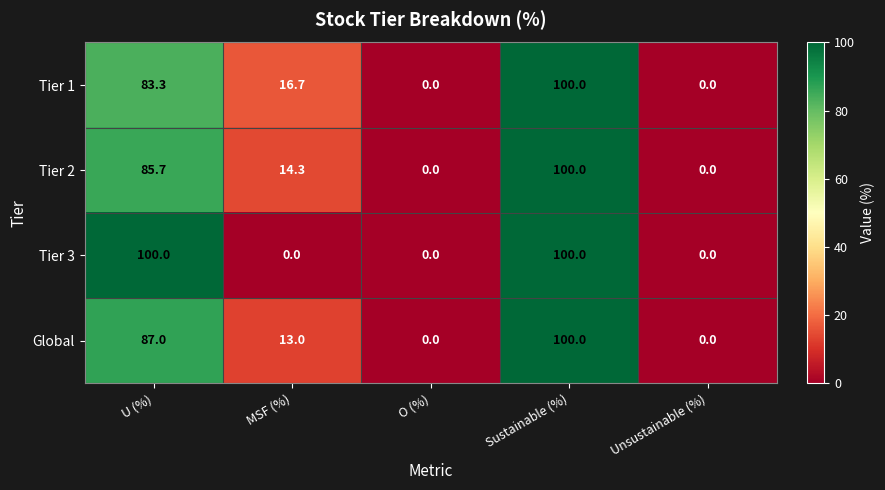

At MSF (%), list the series in order from largest to smallest.

Tier 1, Tier 2, Global, Tier 3